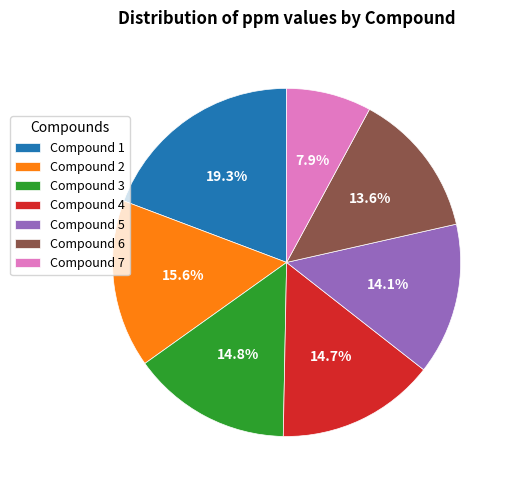

Do Compound 3 and Compound 7 together represent more than half of the pie?

No